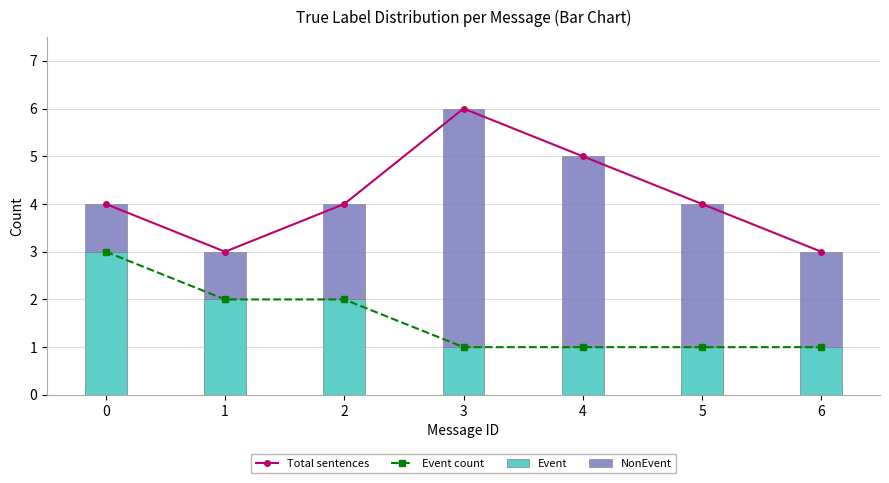

At which label does Total sentences first exceed 4?

3